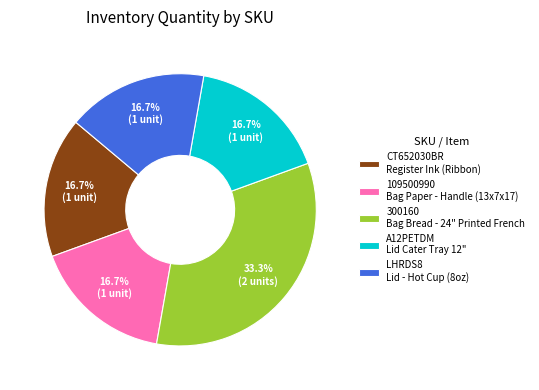

To the nearest percent, what is the average slice percentage?

20%